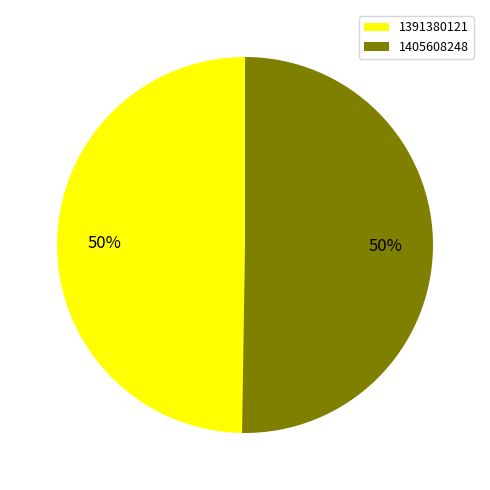

Do 1391380121 and 1405608248 together represent more than half of the pie?

Yes